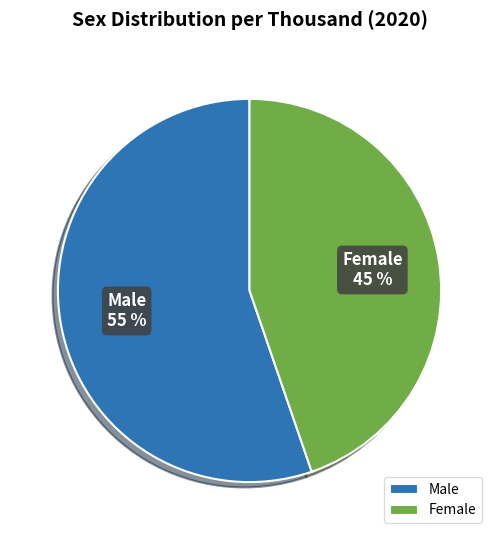

Which has a higher value, Male or Female?

Male